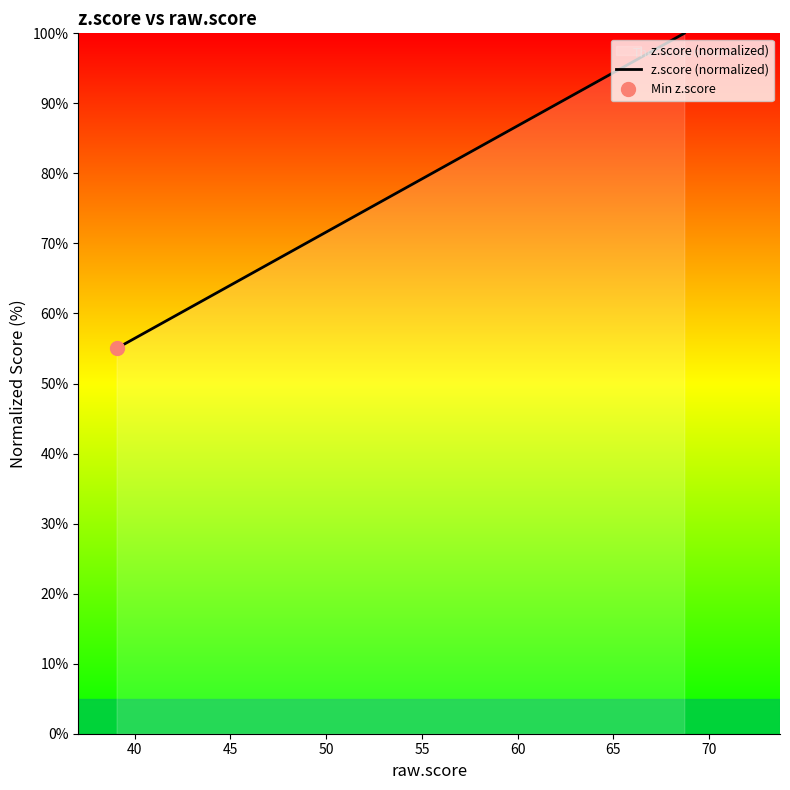

What position from the left is 70?

8